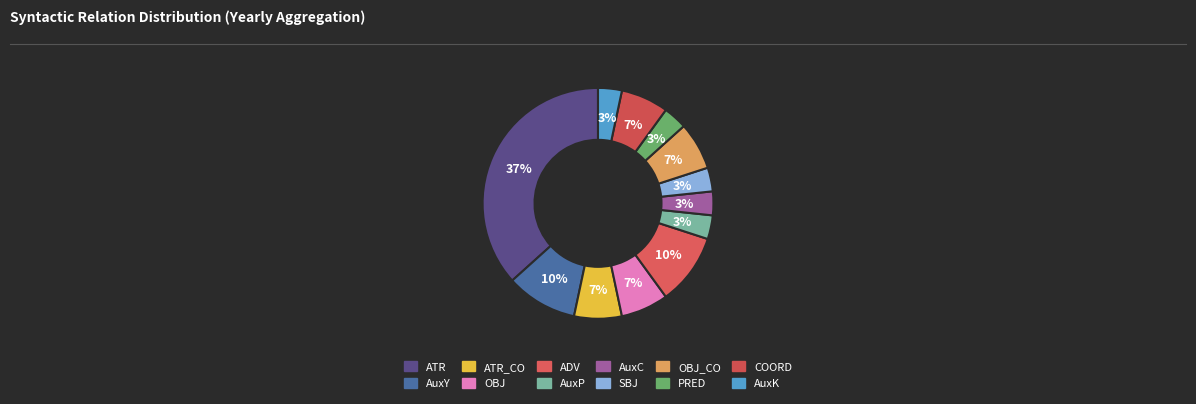

Is there any slice that represents more than half of the pie?

No